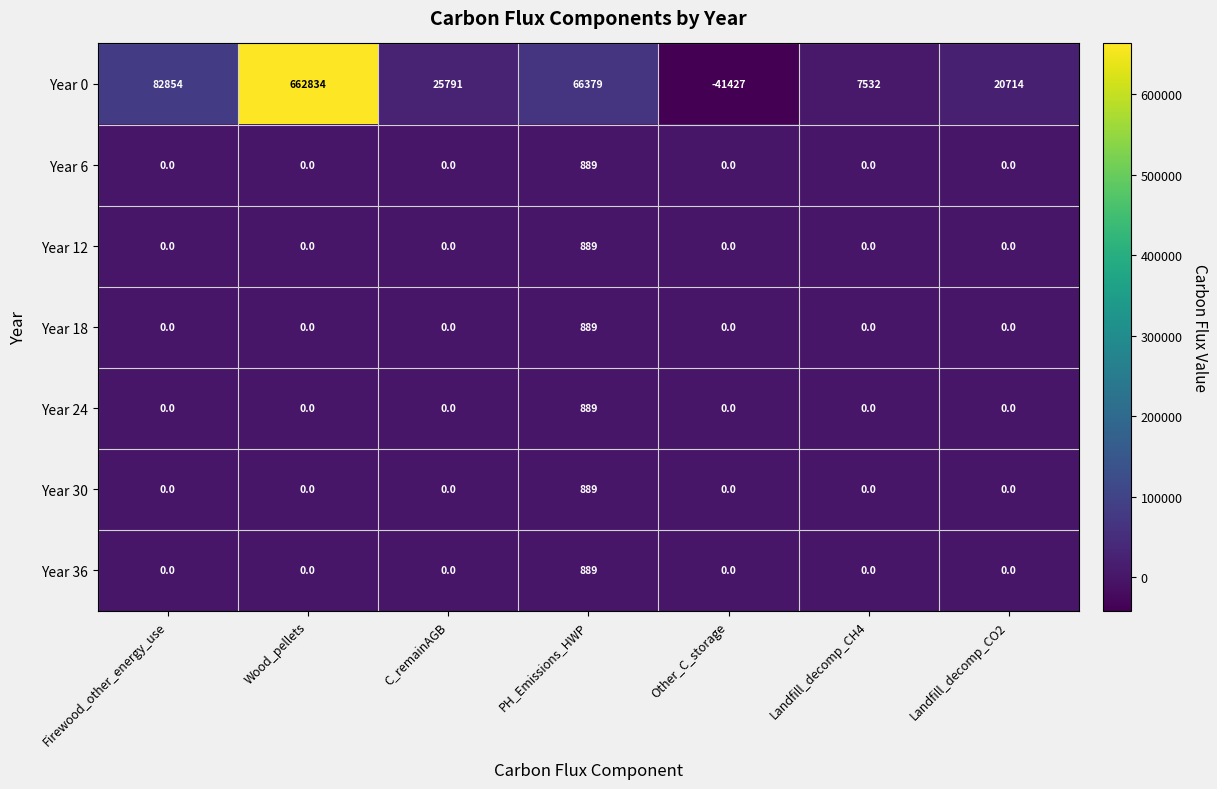

Which series has the largest range (max minus min)?

Year 0